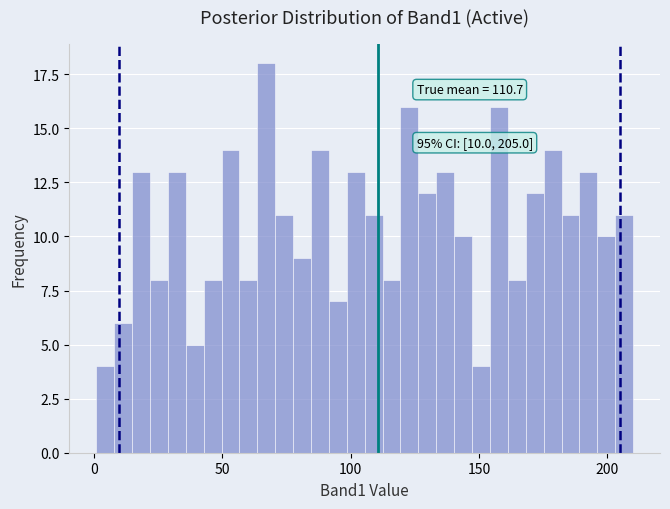

Read against the x-axis, roughly where is the centre of the tallest bar?

65